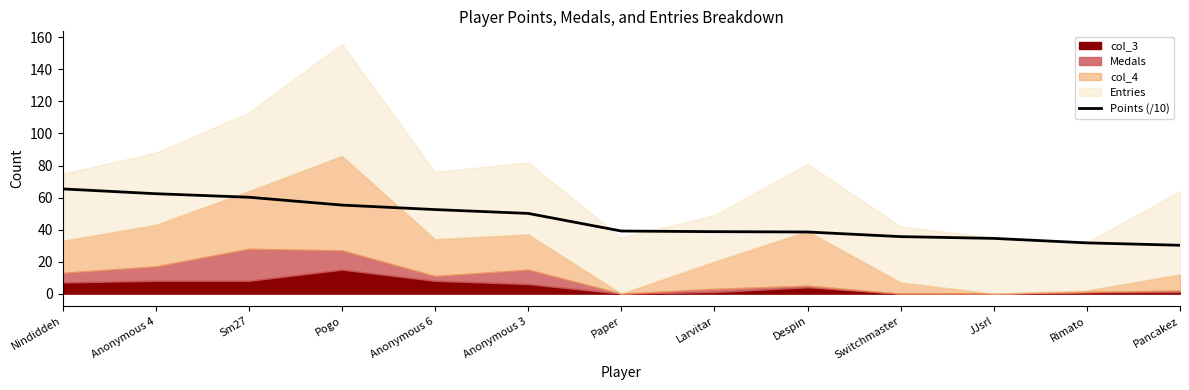

Rank the categories by value from lowest to highest.

Pancakez, Rimato, JJsrl, Switchmaster, Despin, Larvitar, Paper, Anonymous 3, Anonymous 6, Pogo, Sm27, Anonymous 4, Nindiddeh